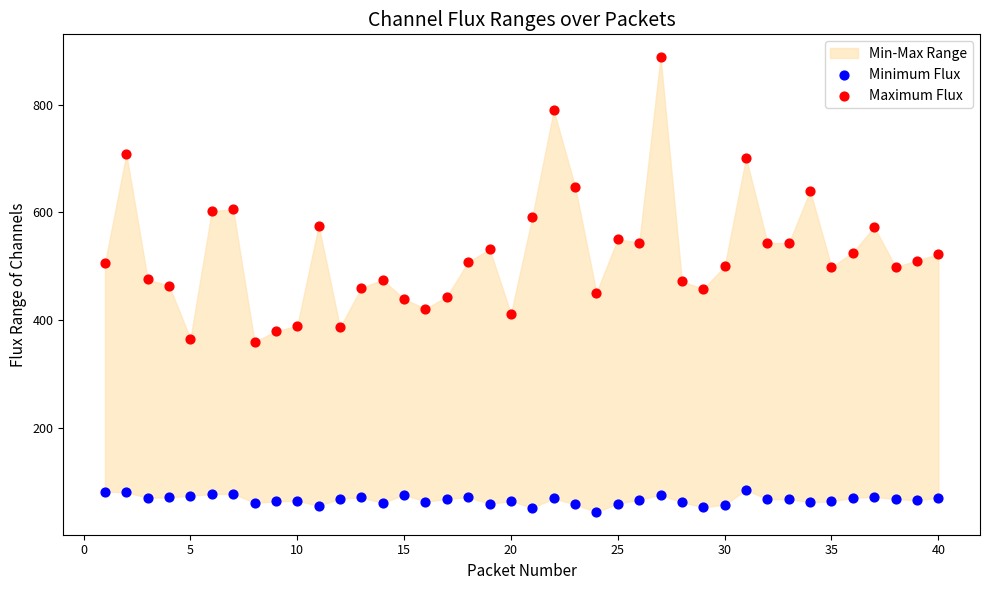

Which series contains the lowest Y value?

Minimum Flux